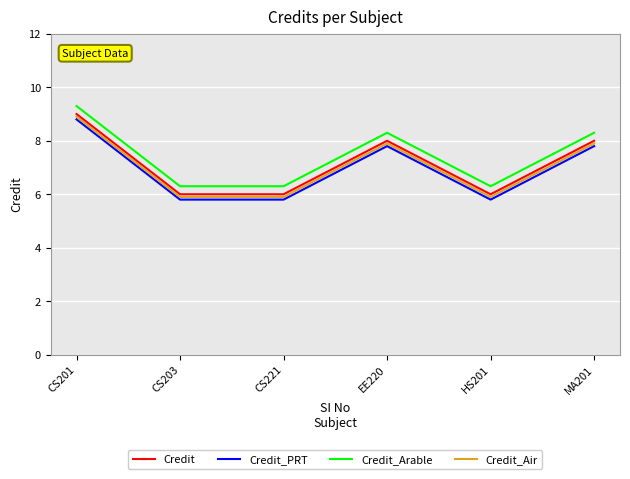

The Credit series shows 13.4 at CS201. True or false?

False